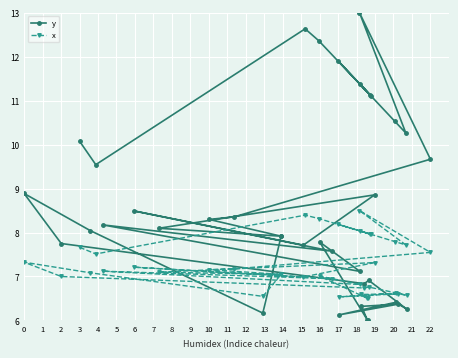

Which series has the largest total across all categories?

y